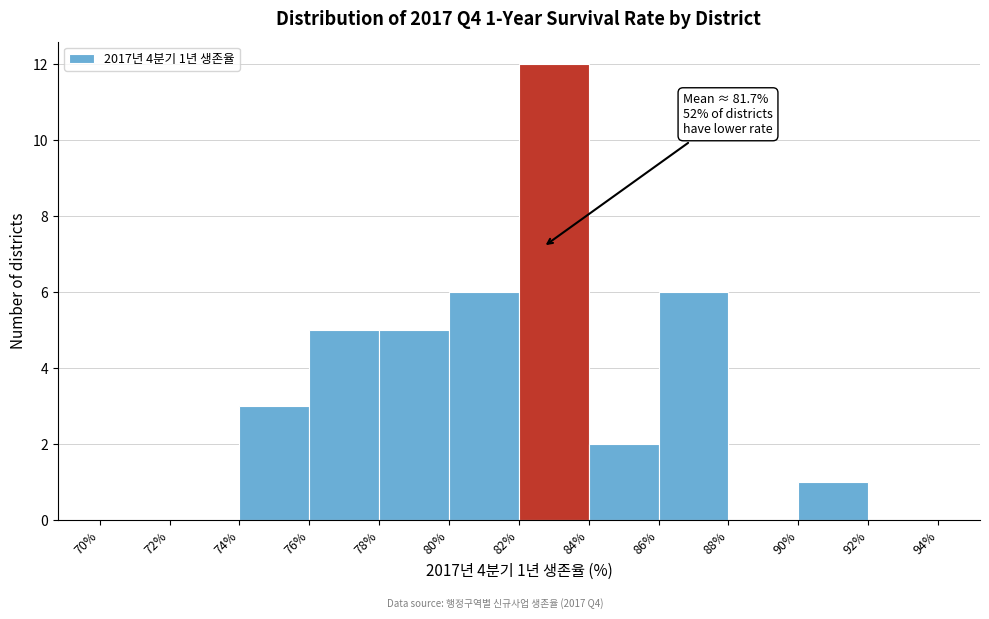

Which range on the x-axis has the tallest bar?

82% to 84%